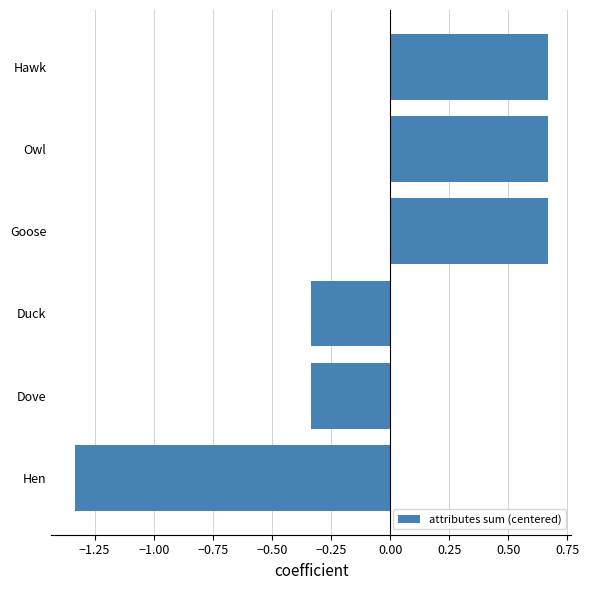

What is the difference between the second highest and second lowest values?

1.0